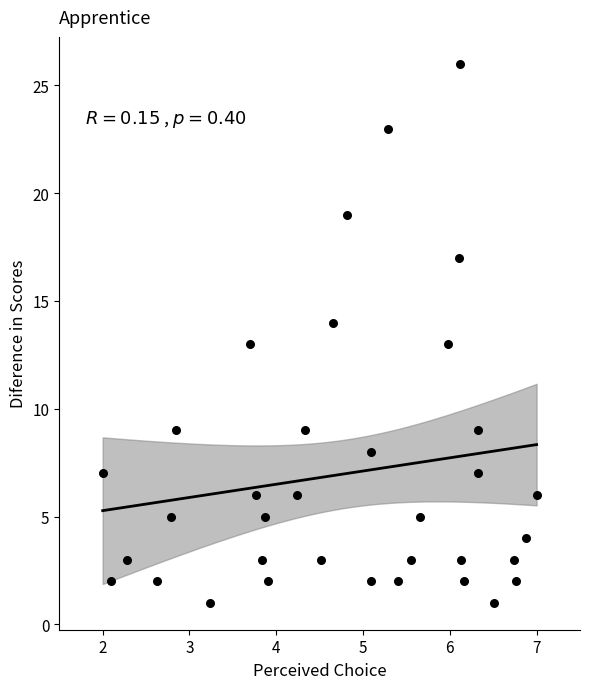

What is the range of Y values (max minus min)?

25